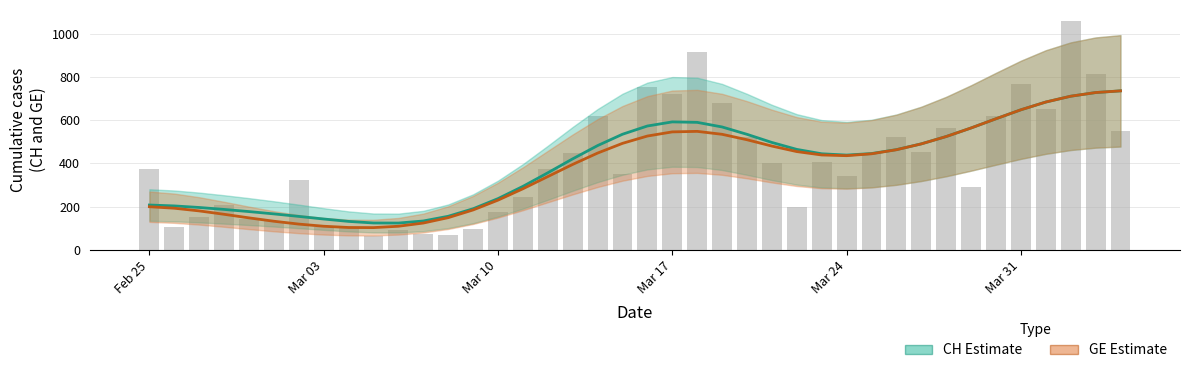

What is the difference between the maximum and minimum values in the GE Estimate series?

631.8